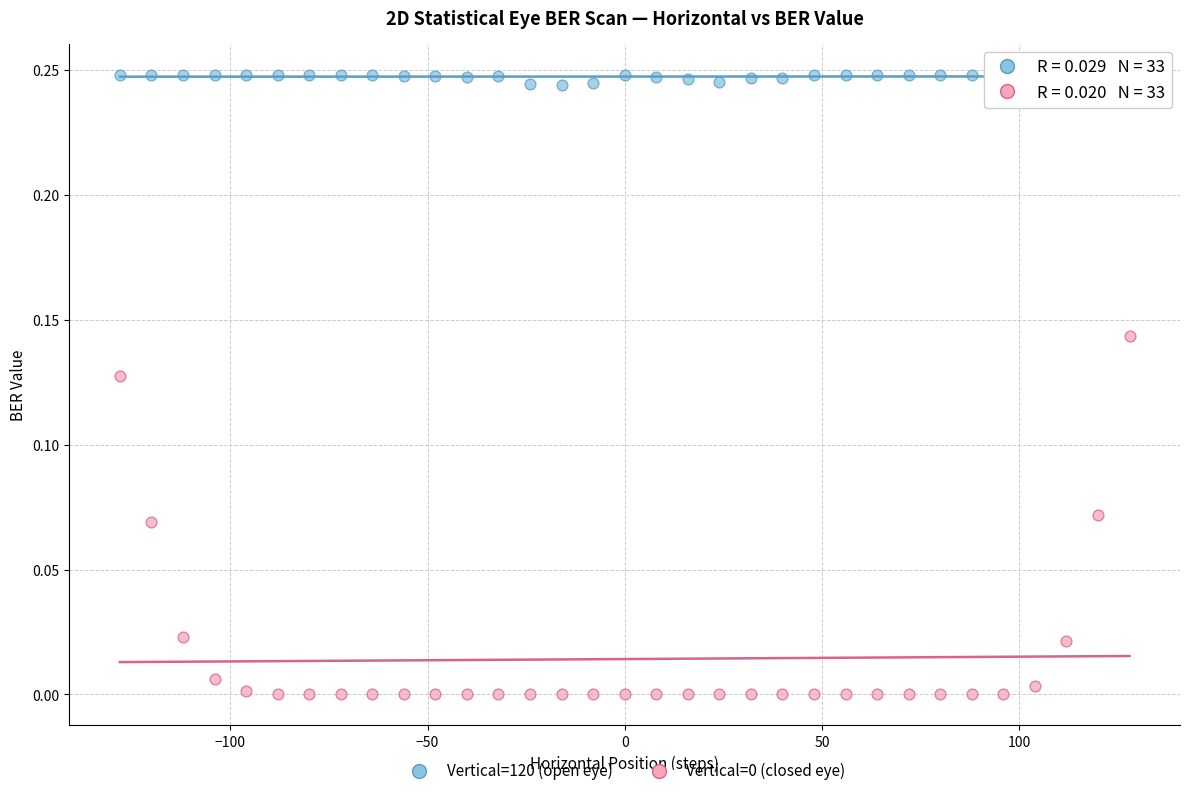

Which series reaches the maximum Y coordinate?

Vertical=120 (open eye)